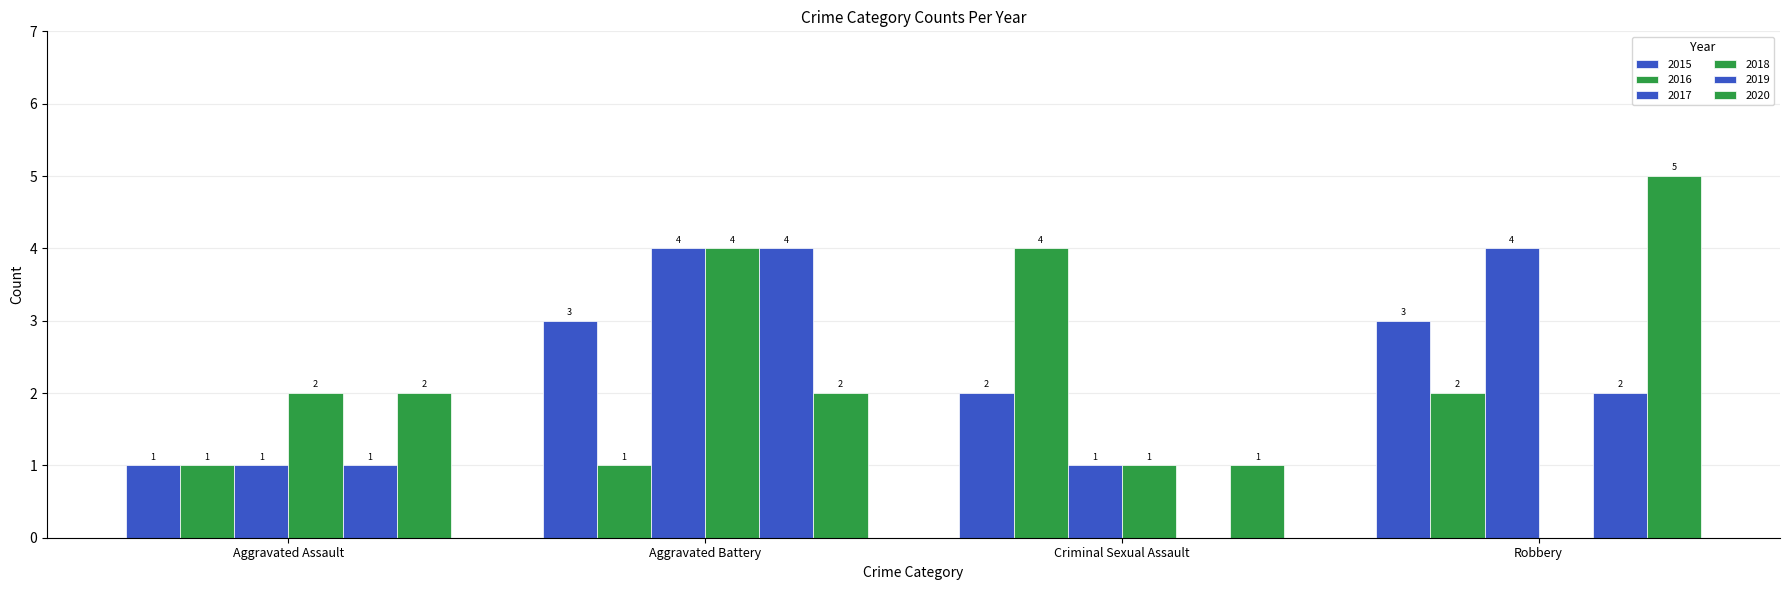

What is the maximum value for 2017?

4